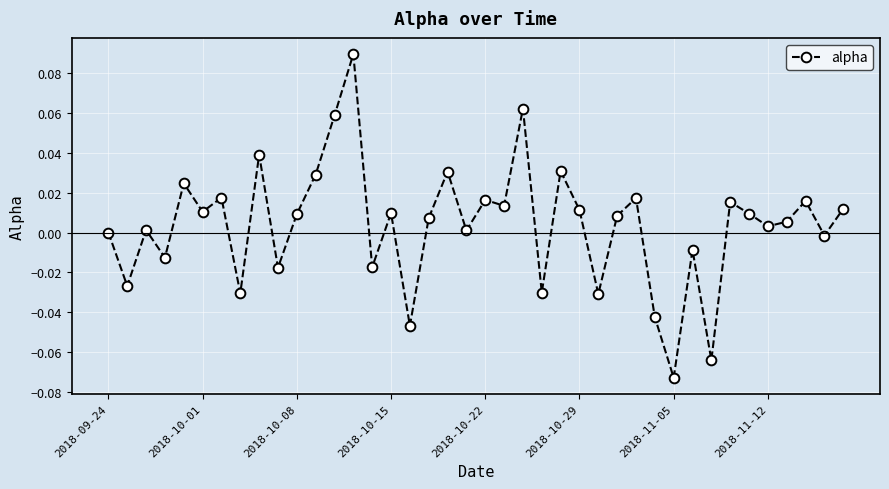

True or false: the data has more than 0 interior local peaks.

True